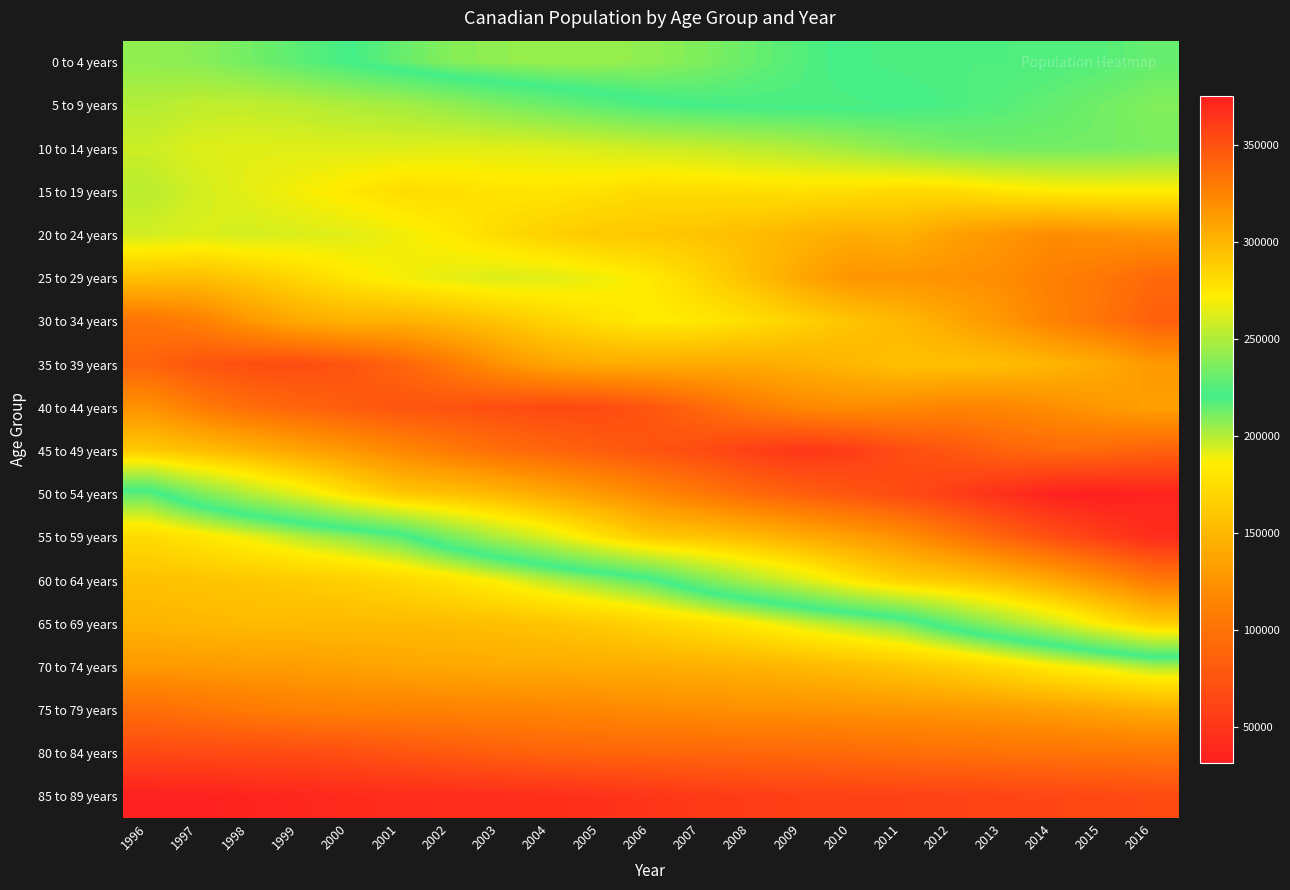

What is the total value across all series at 2005?

4171596